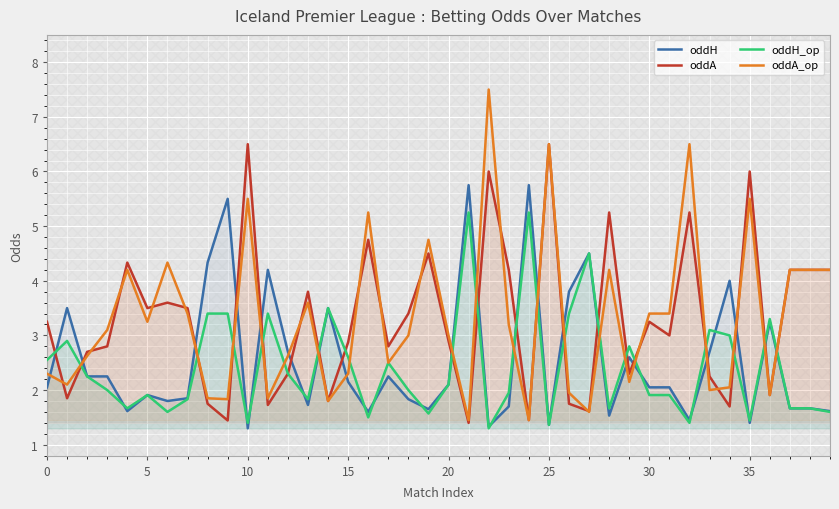

What is the highest value of the oddA series?

6.5